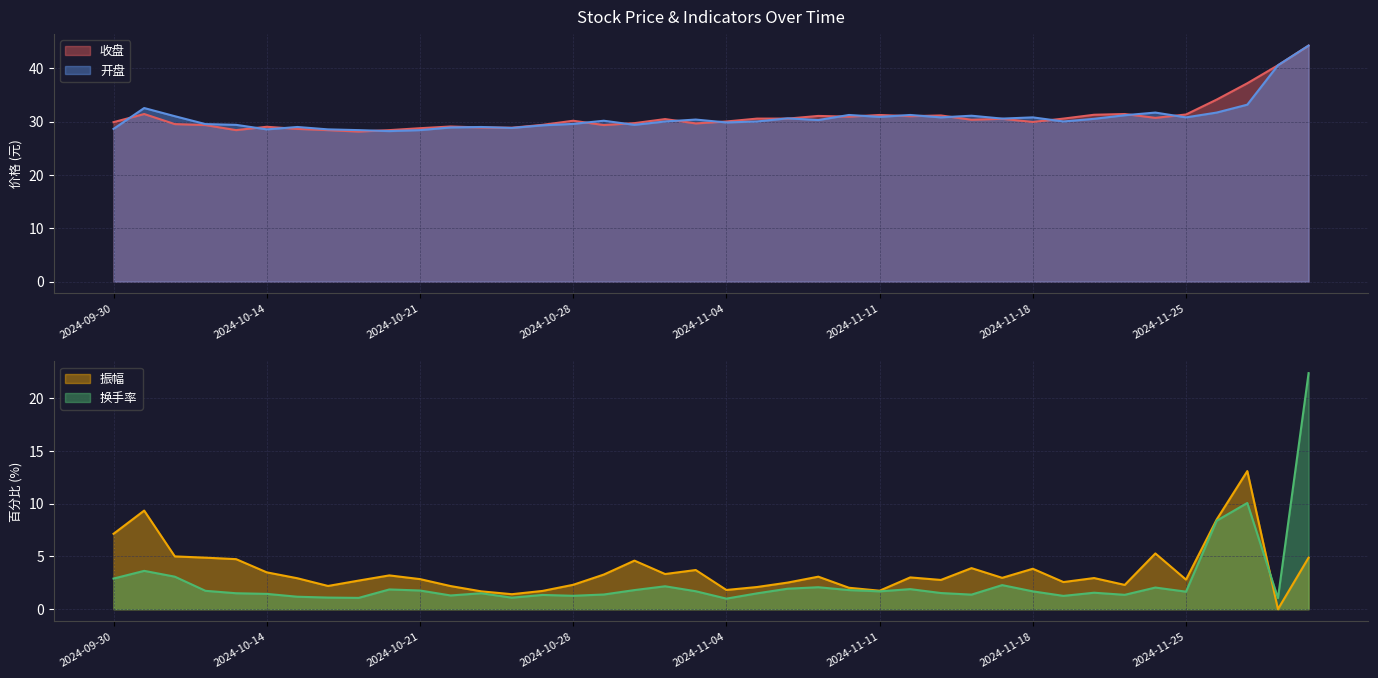

Which series has the largest range (max minus min)?

换手率